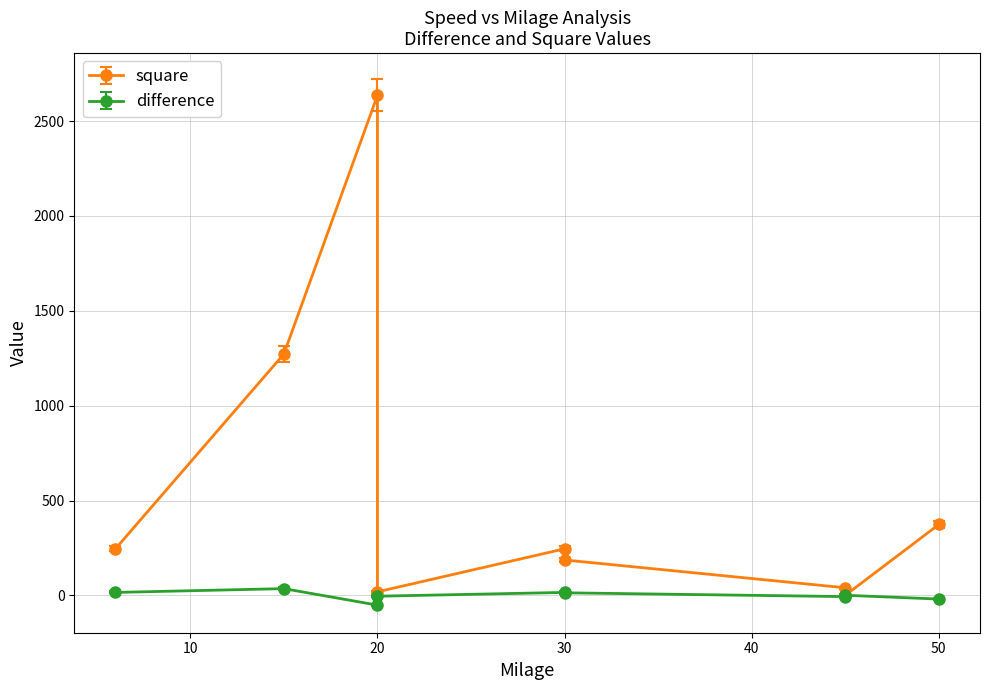

The square series shows 18.4 at 45. True or false?

False